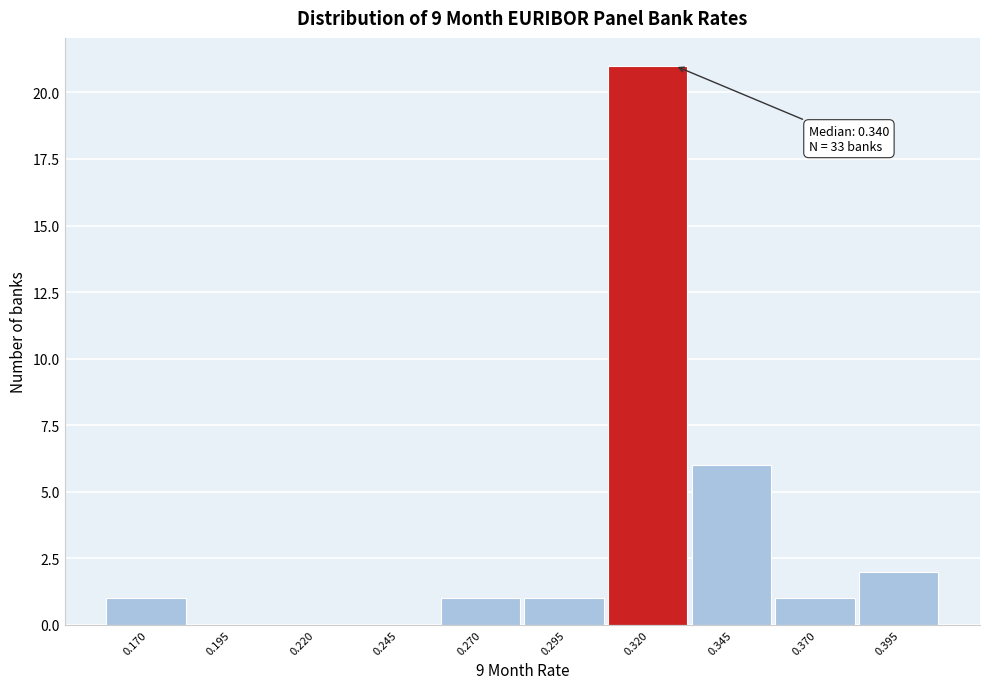

Reading left to right, transcribe all the data shown in this chart.

0.170=1	0.195=0	0.220=0	0.245=0	0.270=1	0.295=1	0.320=21	0.345=6	0.370=1	0.395=2